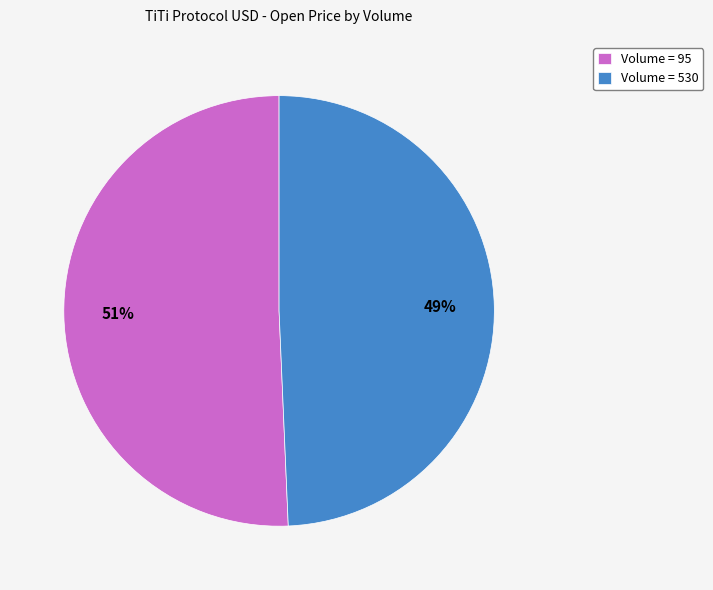

To the nearest percent, what is the average slice percentage?

50%